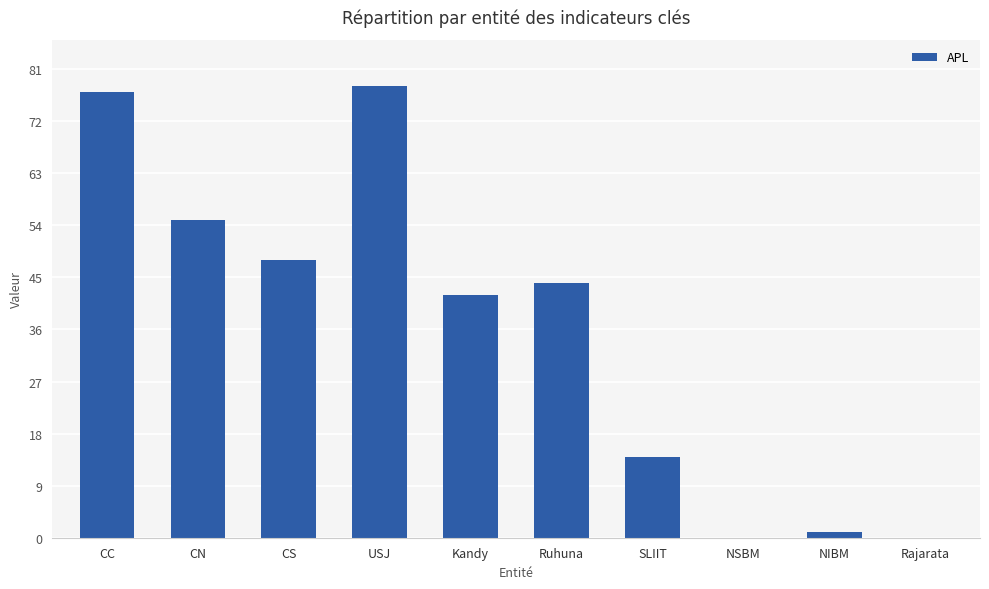

What is the sum of all values?

359